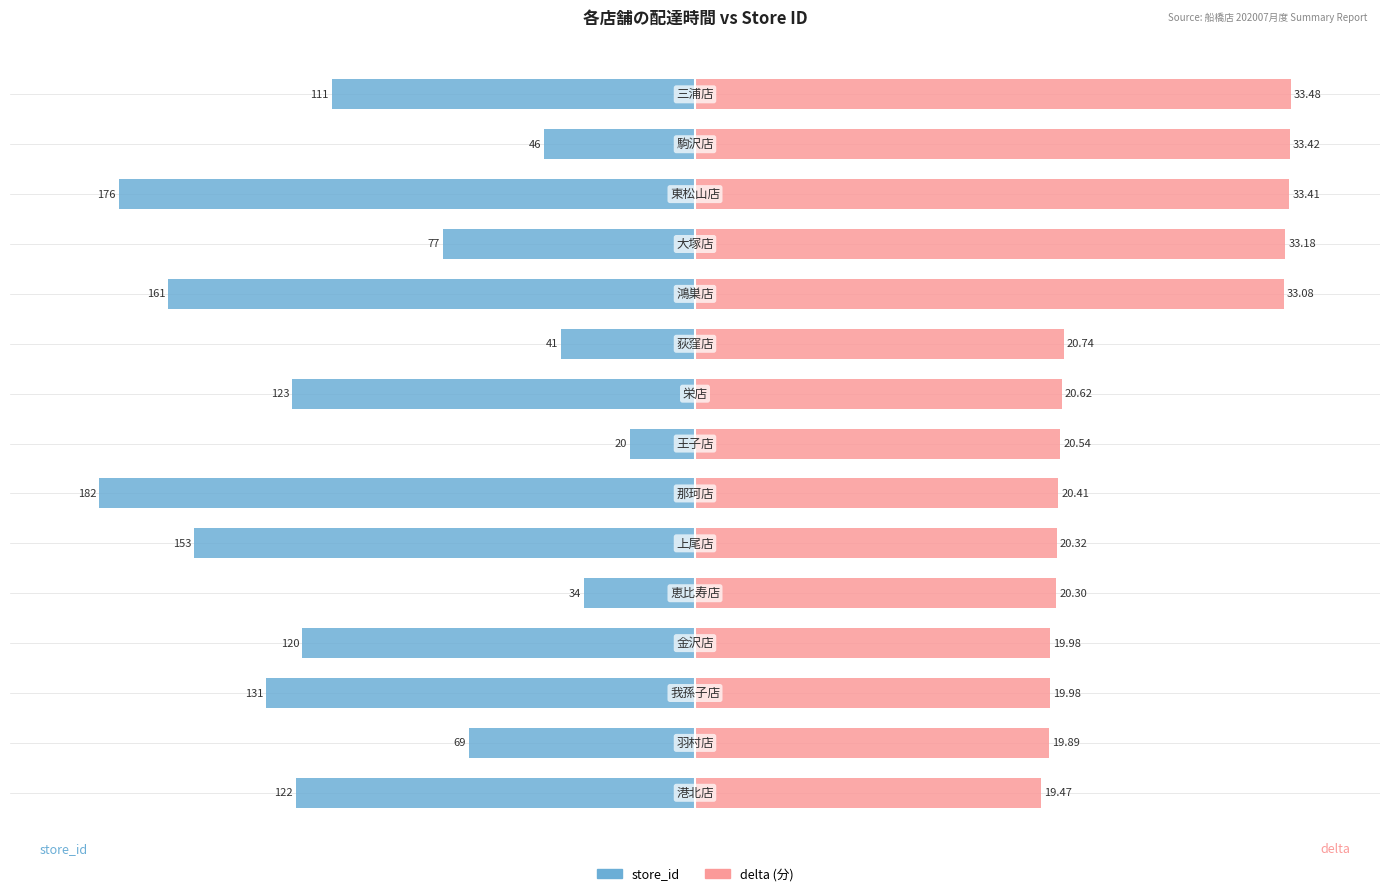

How many data points does each series have?

15